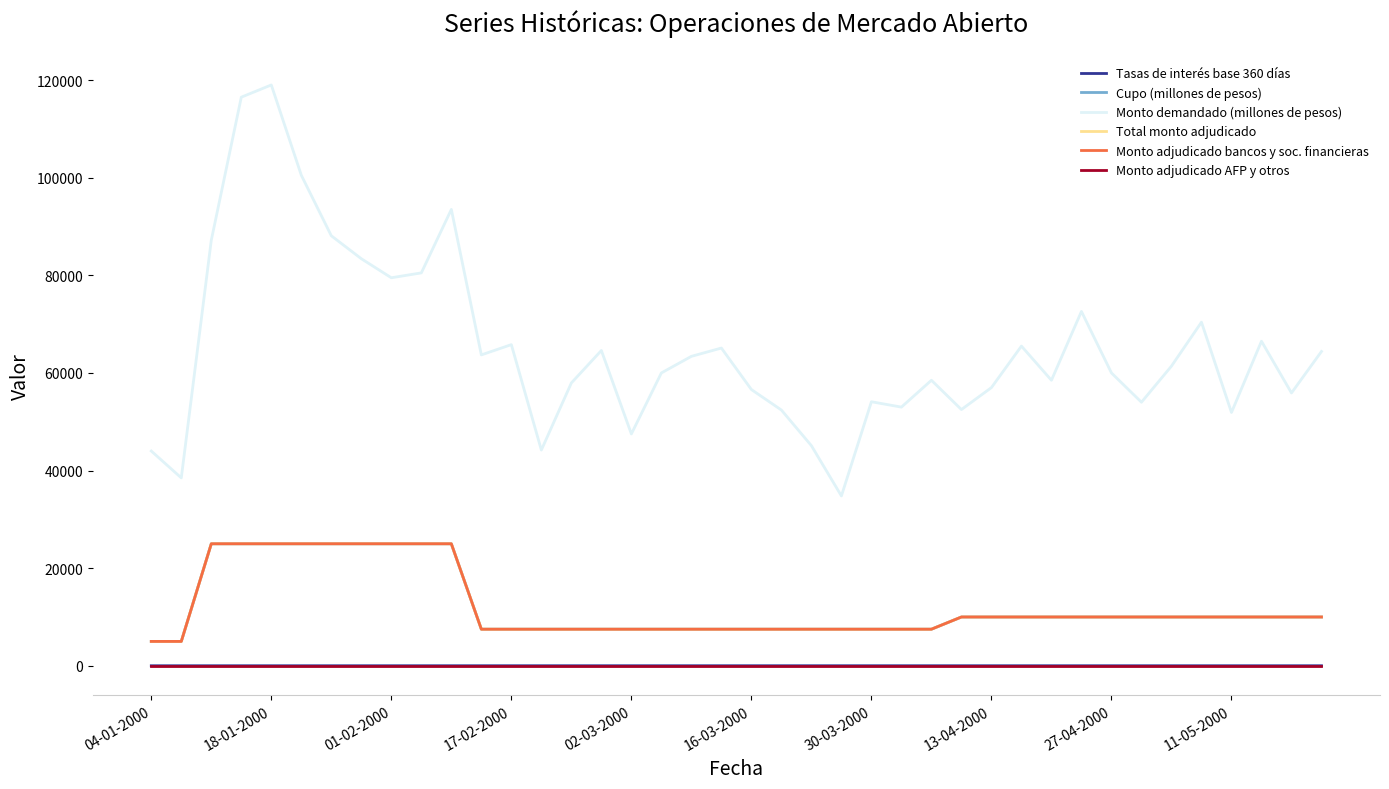

Reading left to right, extract all data points from this chart.

Tasas de interés base 360 días: 9.6	9.7	10.2	9.8	9.7	9.8	10.4	10.6	11.0	11.5	12.3	12.9	13.2	13.7	13.6	13.3	13.2	13.7	13.5	13.5	13.3	13.6	13.4	13.5	13.3	12.6	12.3	12.4	12.1	11.7	11.3	11.1	11.0	10.7	10.5	10.8	10.8	11.0	10.9	10.6
Cupo (millones de pesos): 5000.0	5000.0	25000.0	25000.0	25000.0	25000.0	25000.0	25000.0	25000.0	25000.0	25000.0	7500.0	7500.0	7500.0	7500.0	7500.0	7500.0	7500.0	7500.0	7500.0	7500.0	7500.0	7500.0	7500.0	7500.0	7500.0	7500.0	10000.0	10000.0	10000.0	10000.0	10000.0	10000.0	10000.0	10000.0	10000.0	10000.0	10000.0	10000.0	10000.0
Monto demandado (millones de pesos): 44000.0	38500.0	87200.0	116500.0	119000.0	100500.0	88100.0	83400.0	79500.0	80500.0	93500.0	63700.0	65800.0	44200.0	57950.0	64600.0	47500.0	60000.0	63400.0	65100.0	56600.0	52400.0	45100.0	34800.0	54100.0	53000.0	58500.0	52500.0	57000.0	65500.0	58500.0	72600.0	60000.0	54000.0	61400.0	70400.0	51900.0	66500.0	55900.0	64400.0
Total monto adjudicado: 5000.0	5000.0	25000.0	25000.0	25000.0	25000.0	25000.0	25000.0	25000.0	25000.0	25000.0	7500.0	7500.0	7500.0	7500.0	7500.0	7500.0	7500.0	7500.0	7500.0	7500.0	7500.0	7500.0	7500.0	7500.0	7500.0	7500.0	10000.0	10000.0	10000.0	10000.0	10000.0	10000.0	10000.0	10000.0	10000.0	10000.0	10000.0	10000.0	10000.0
Monto adjudicado bancos y soc. financieras: 5000.0	5000.0	25000.0	25000.0	25000.0	25000.0	25000.0	25000.0	25000.0	25000.0	25000.0	7500.0	7500.0	7500.0	7500.0	7500.0	7500.0	7500.0	7500.0	7500.0	7500.0	7500.0	7500.0	7500.0	7500.0	7500.0	7500.0	10000.0	10000.0	10000.0	10000.0	10000.0	10000.0	10000.0	10000.0	10000.0	10000.0	10000.0	10000.0	10000.0
Monto adjudicado AFP y otros: 0.0	0.0	0.0	0.0	0.0	0.0	0.0	0.0	0.0	0.0	0.0	0.0	0.0	0.0	0.0	0.0	0.0	0.0	0.0	0.0	0.0	0.0	0.0	0.0	0.0	0.0	0.0	0.0	0.0	0.0	0.0	0.0	0.0	0.0	0.0	0.0	0.0	0.0	0.0	0.0